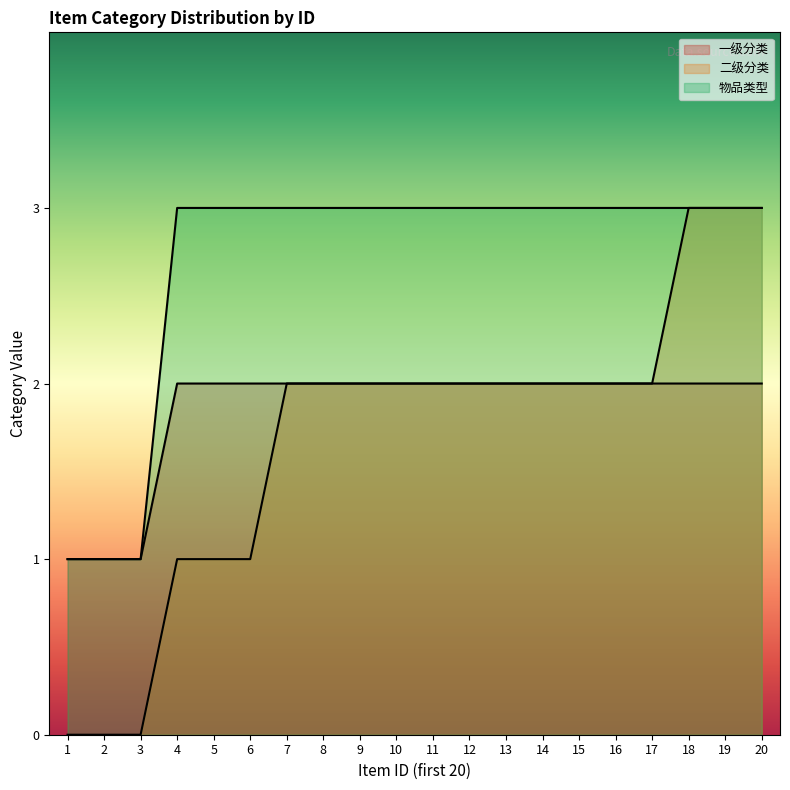

Reading right to left, extract all data points from this chart.

一级分类: 2	2	2	2	2	2	2	2	2	2	2	2	2	2	2	2	2	1	1	1
二级分类: 3	3	3	2	2	2	2	2	2	2	2	2	2	2	1	1	1	0	0	0
物品类型: 3	3	3	3	3	3	3	3	3	3	3	3	3	3	3	3	3	1	1	1